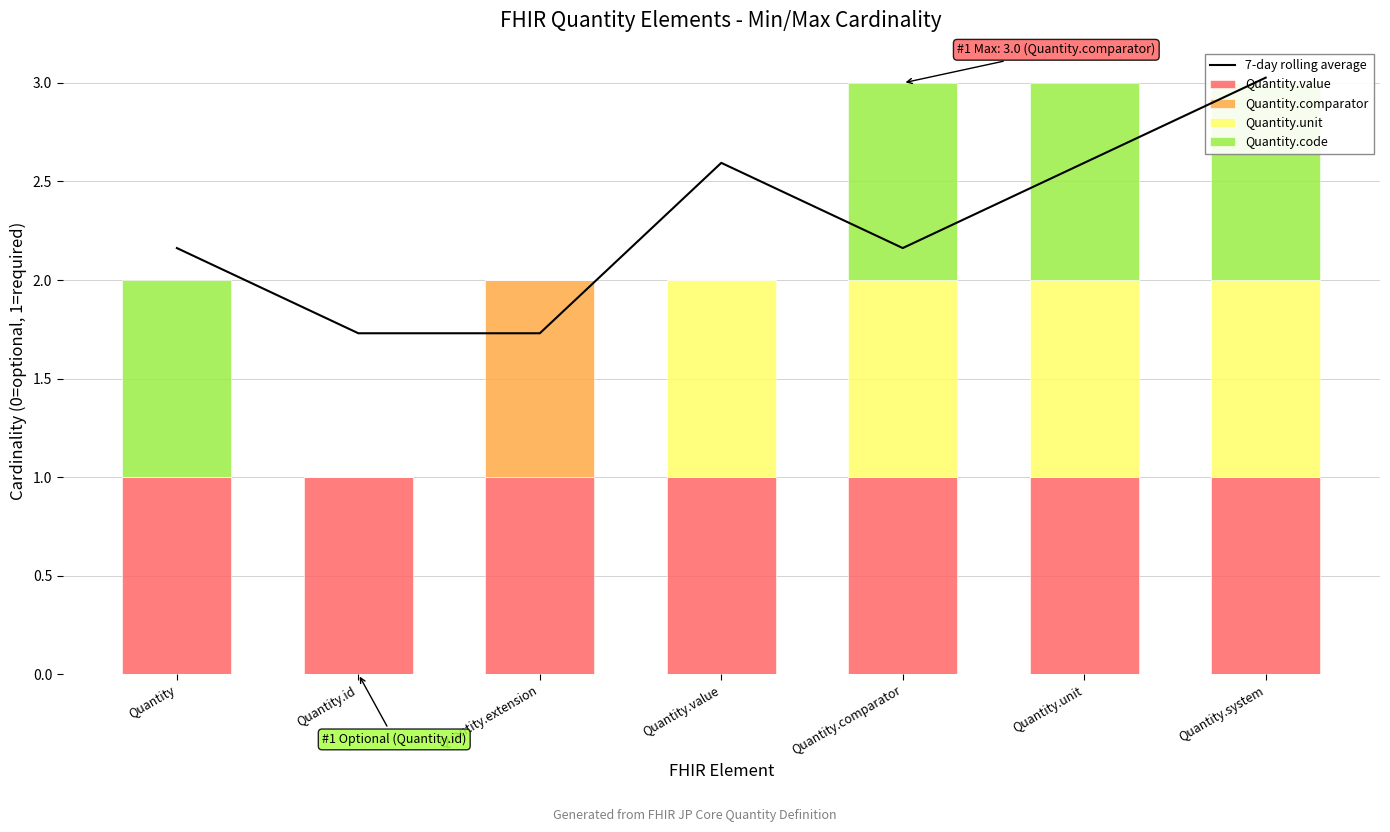

What is the label of the 1st bar from the left?

Quantity